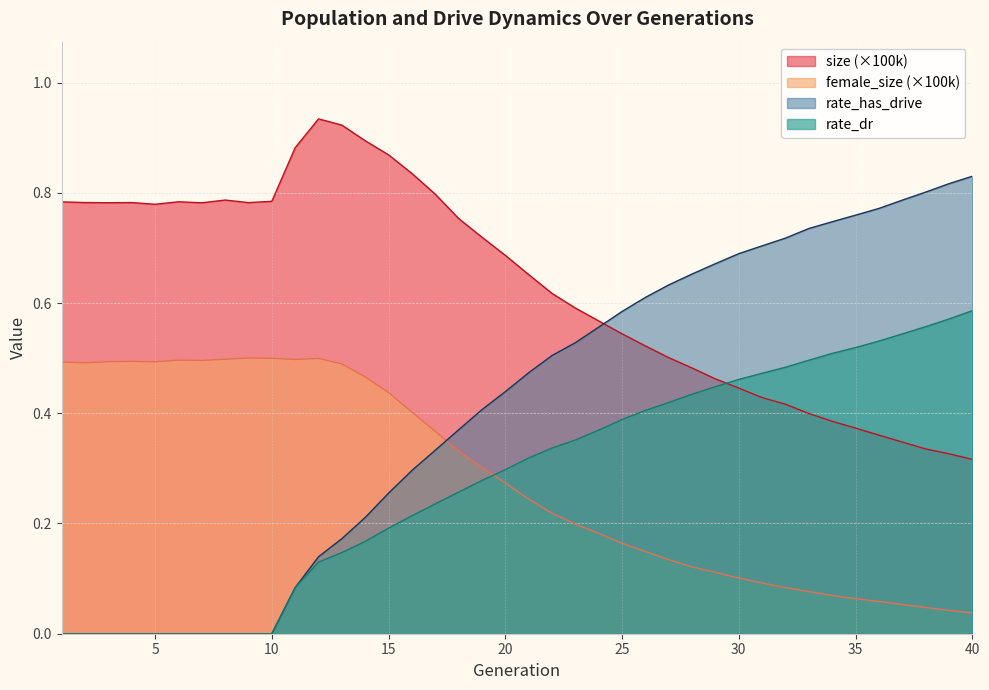

What is the greatest value displayed?

0.9